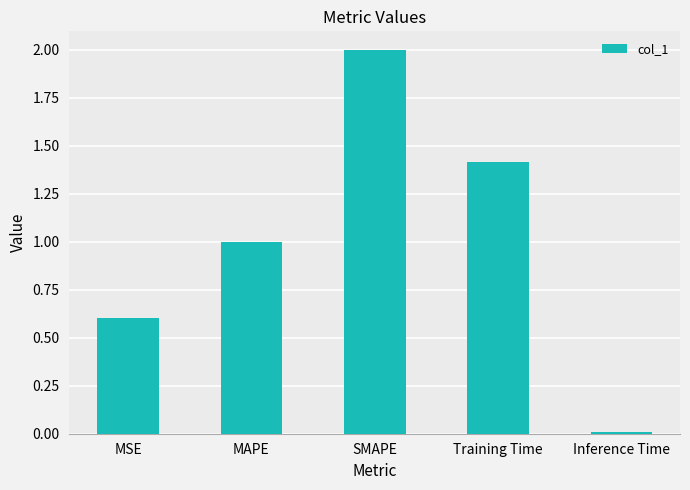

What is the value of the 1st bar from the left?

0.6